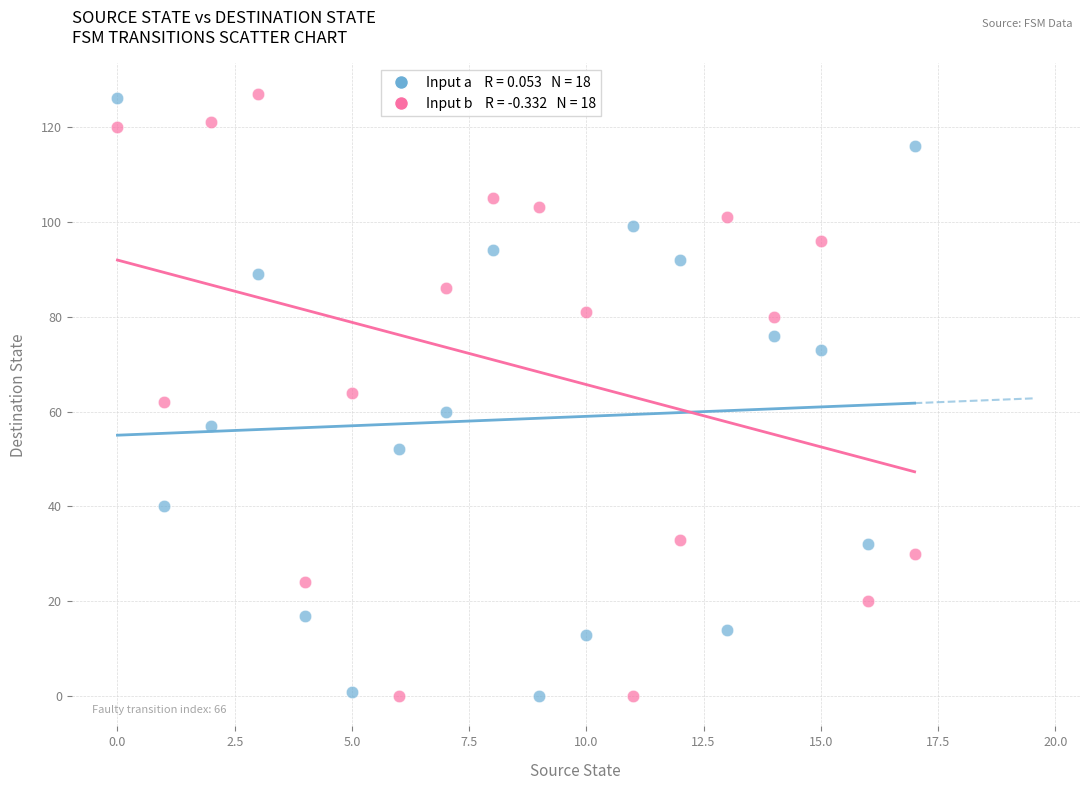

Across all data points, what is the range of Y values (max minus min)?

127